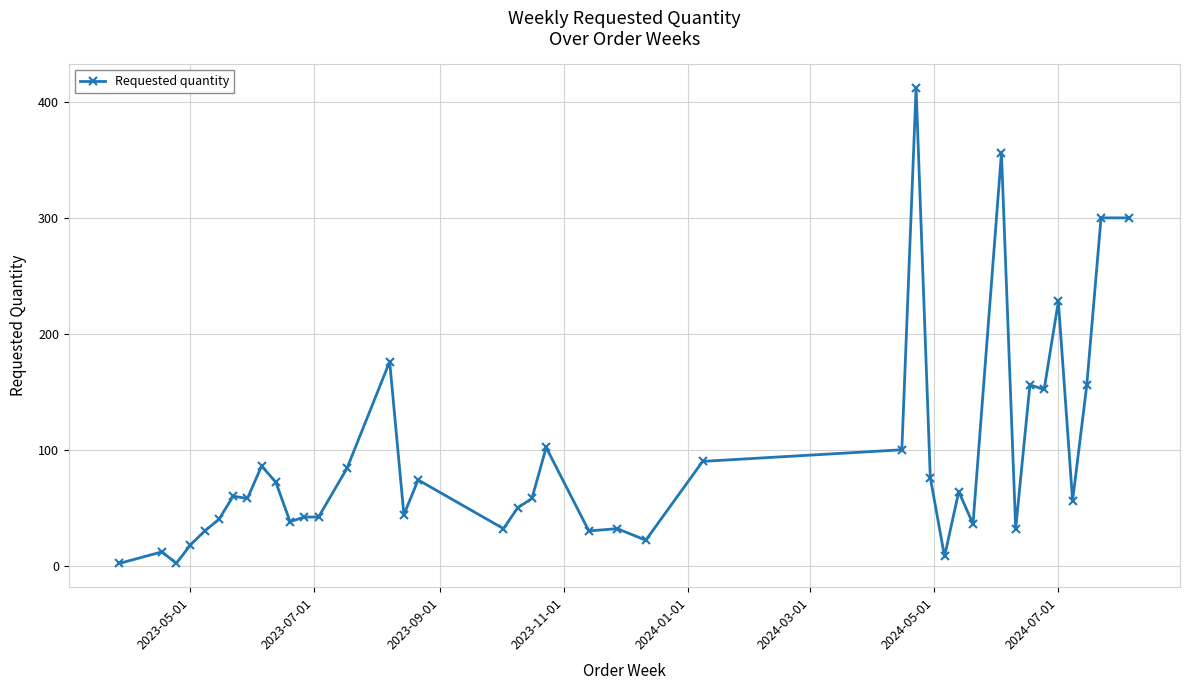

True or false: the data has more than 1 interior local peaks.

True